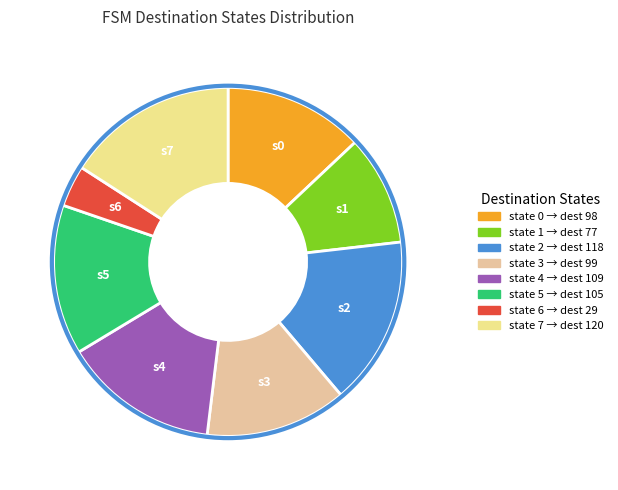

Is state 1 the majority of the pie?

No